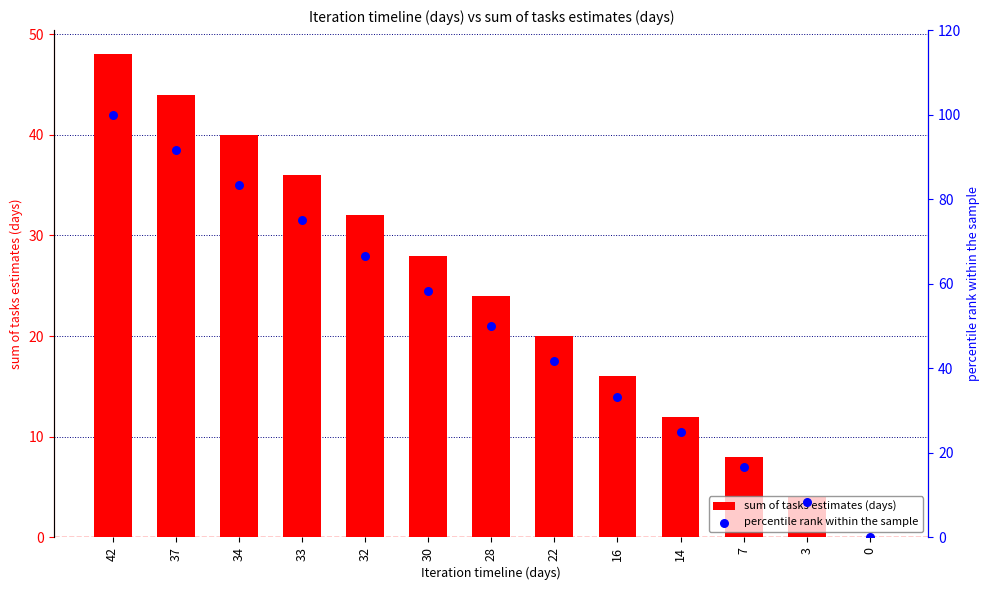

At how many categories does at least one series exceed 26?

9